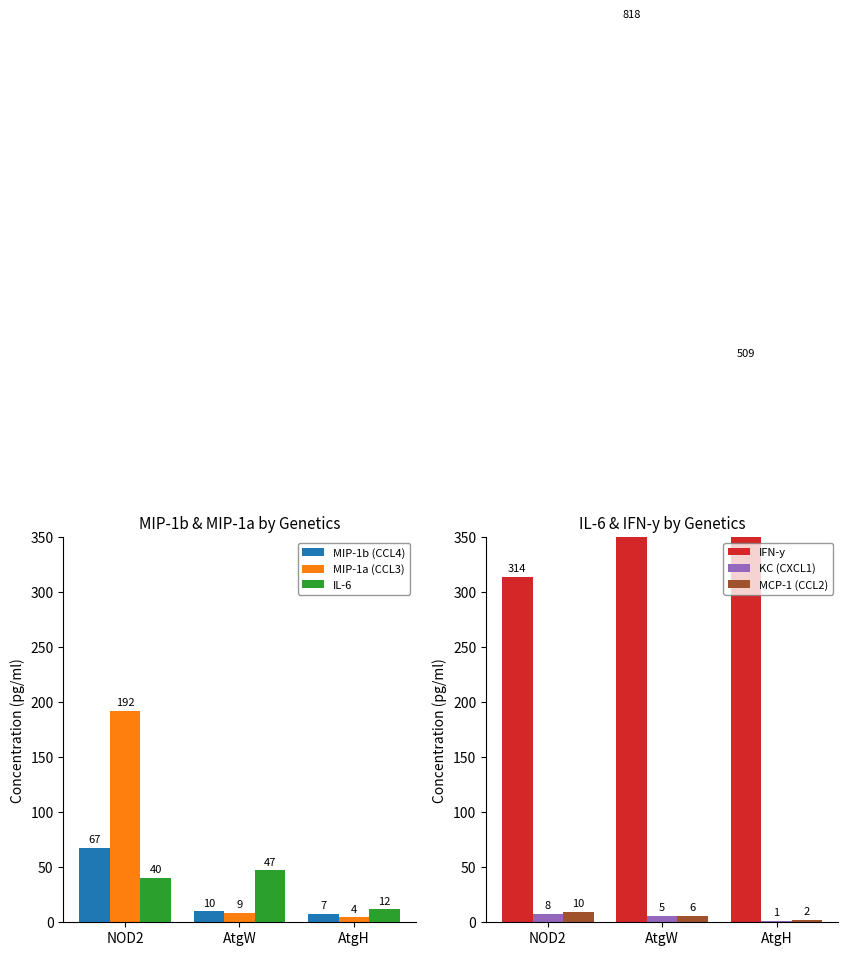

Reading right to left, what are all the values shown in this chart?

MIP-1b (CCL4): AtgH=7.5	AtgW=9.8	NOD2=67.3
MIP-1a (CCL3): AtgH=4.4	AtgW=8.6	NOD2=192.3
IL-6: AtgH=11.7	AtgW=47.2	NOD2=40.5
IFN-y: AtgH=509.0	AtgW=817.6	NOD2=314.1
KC (CXCL1): AtgH=1.5	AtgW=5.4	NOD2=8.0
MCP-1 (CCL2): AtgH=2.5	AtgW=5.8	NOD2=9.6